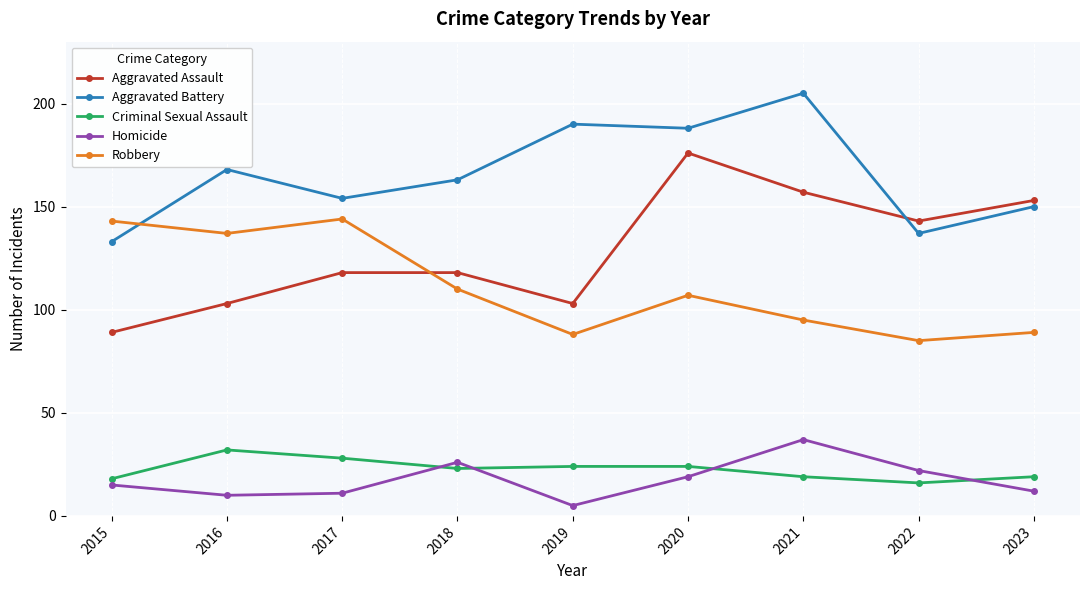

What is the average value of the Robbery series?

111